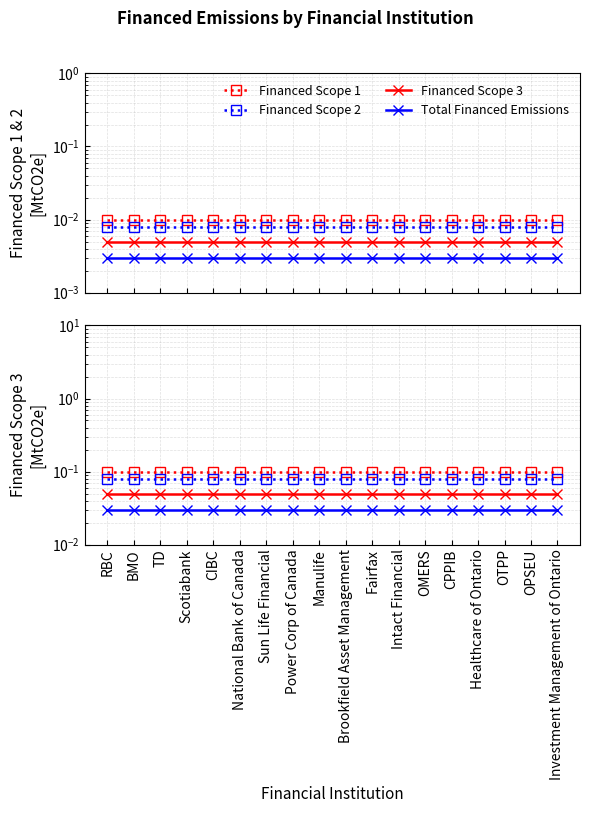

Which series has the largest total across all categories?

Financed Scope 1